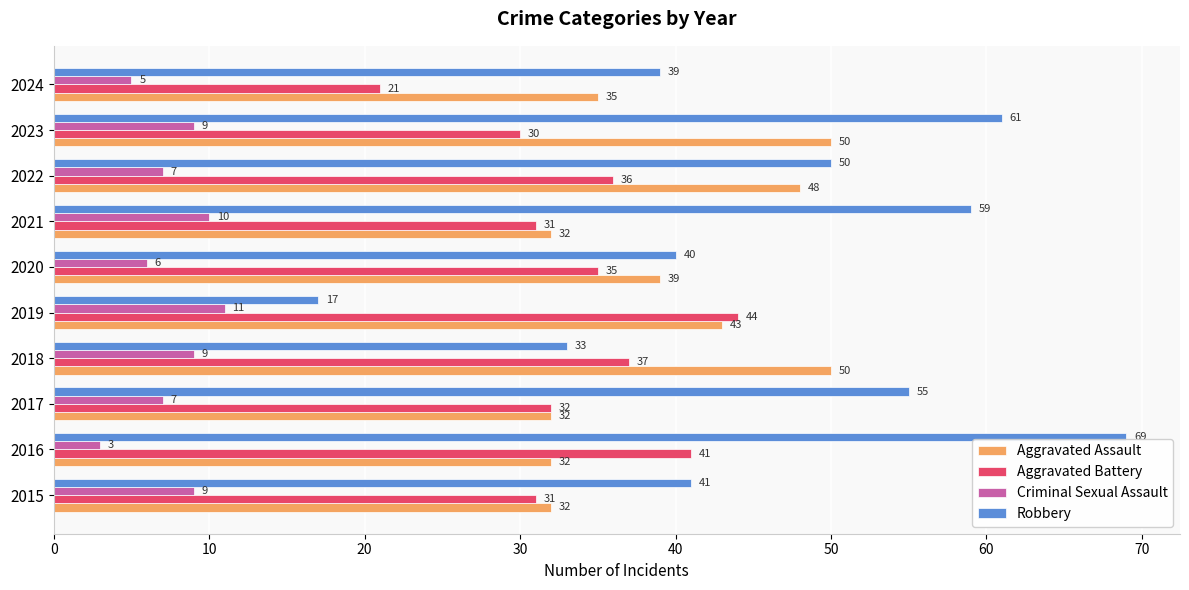

At which category is the sum across all series the highest?

2023